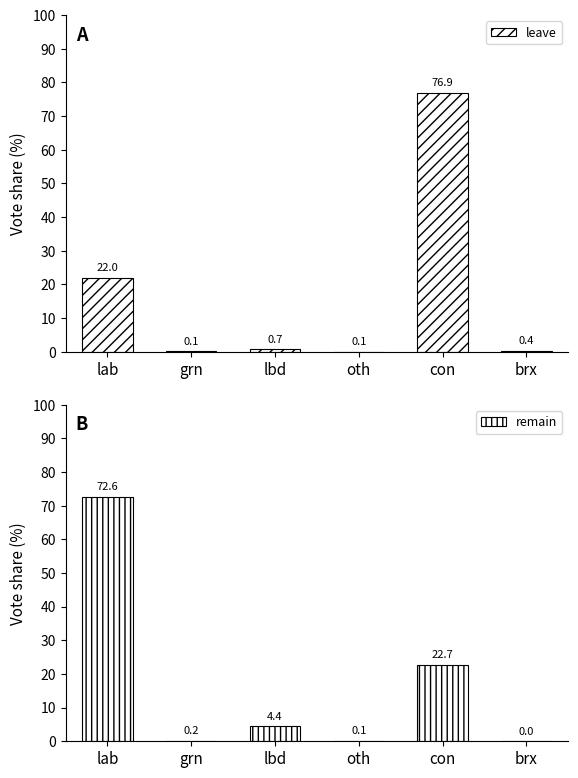

Rank the series by their average value, from lowest to highest.

leave, remain